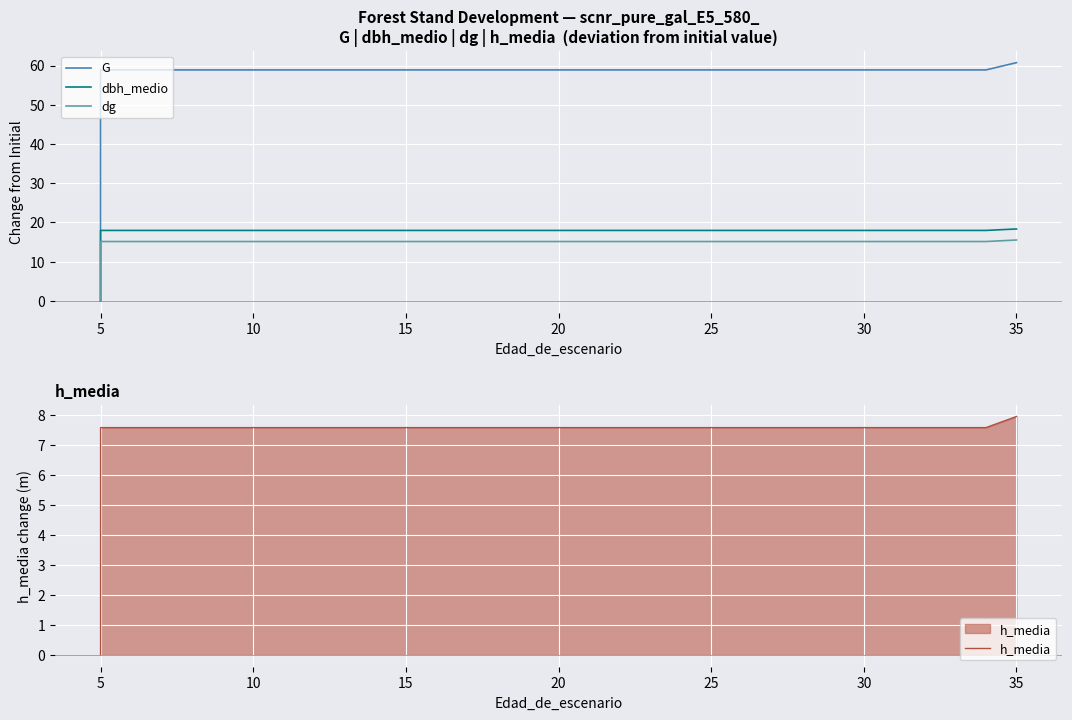

How many lines are shown in the chart?

4